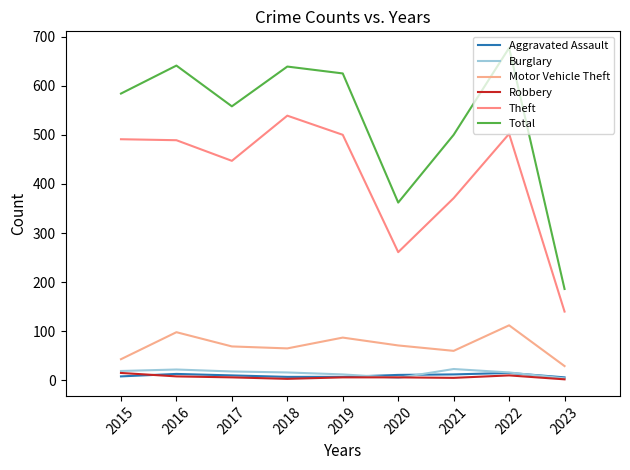

In Total, how many points are lower than both neighbors (excluding endpoints)?

2